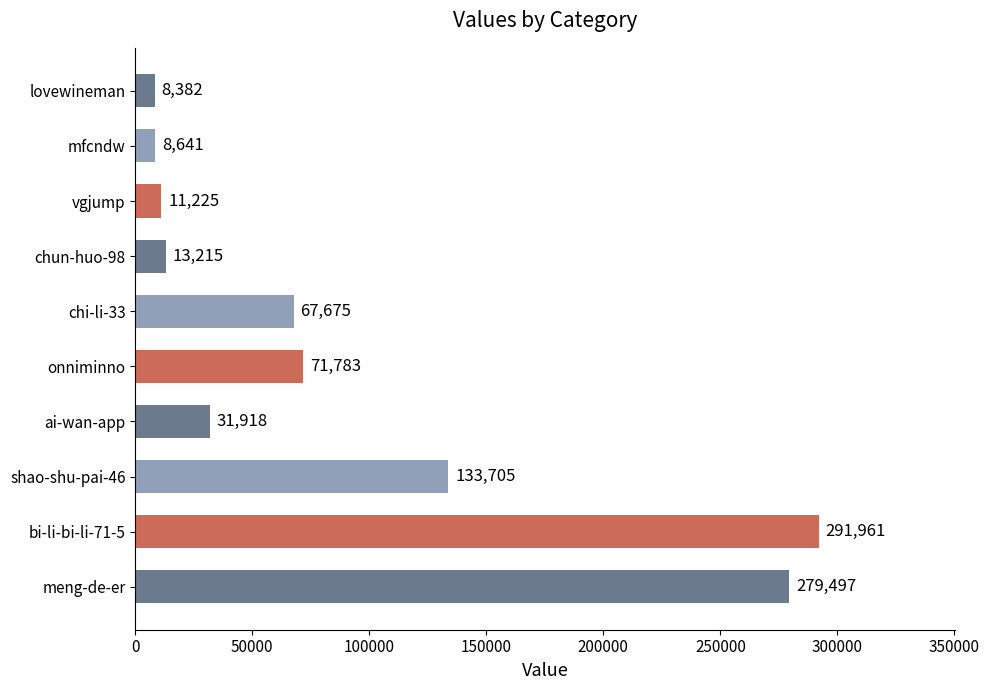

How many data points are less than 67675?

5